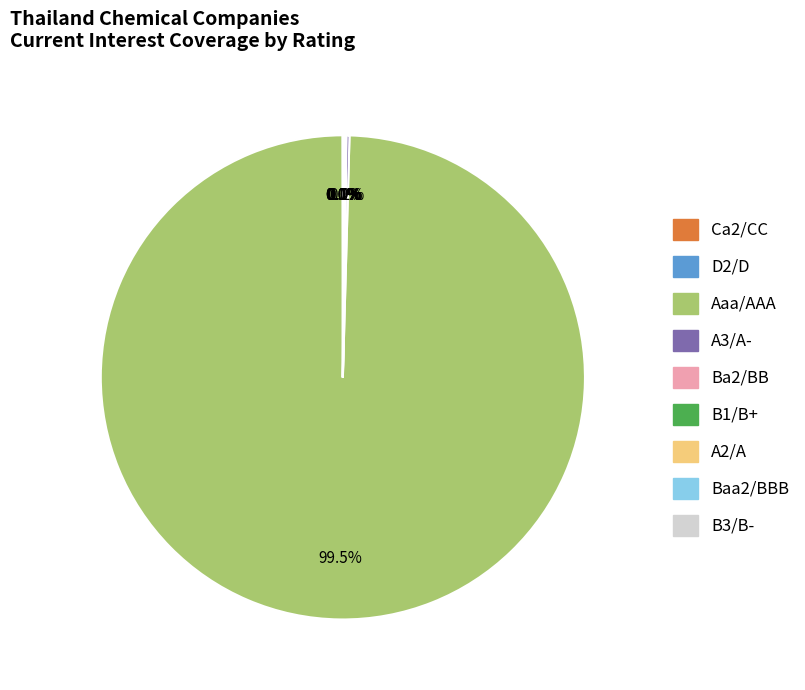

Does Aaa/AAA account for over 50% of the chart?

Yes